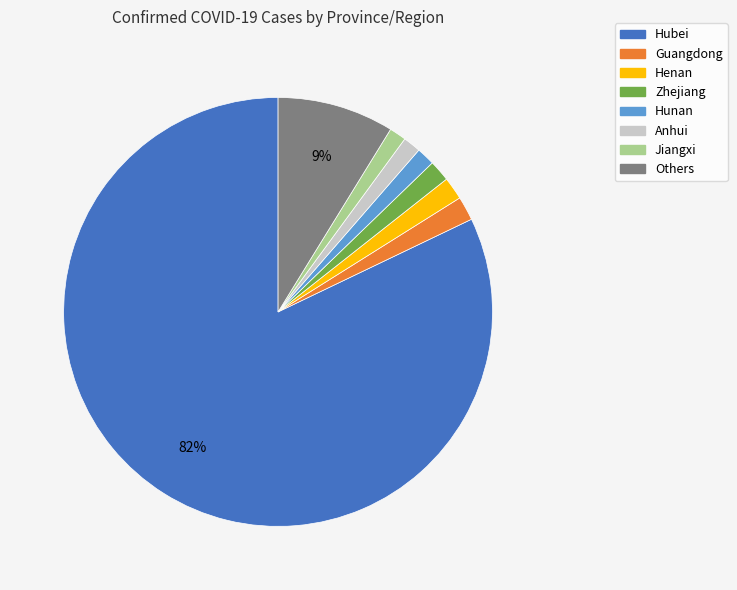

What percentage is the Jiangxi slice, to the nearest percent?

1%